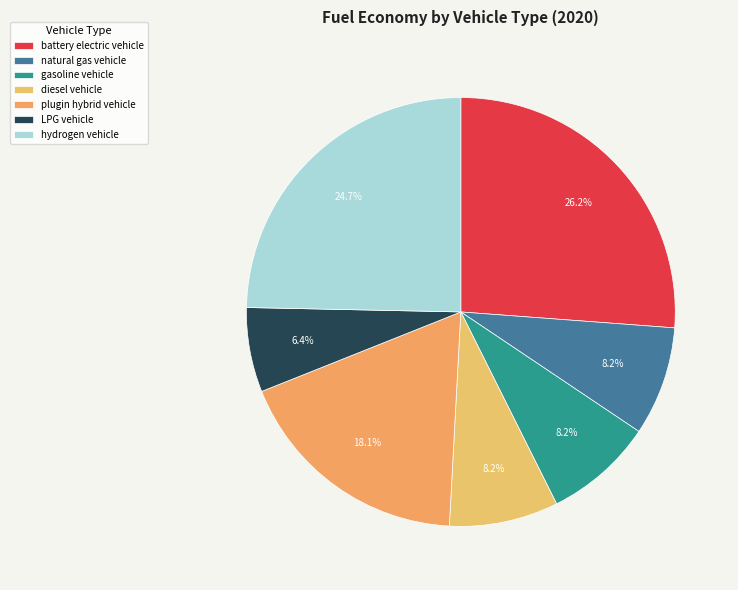

What percentage is the LPG vehicle slice, to the nearest percent?

6%